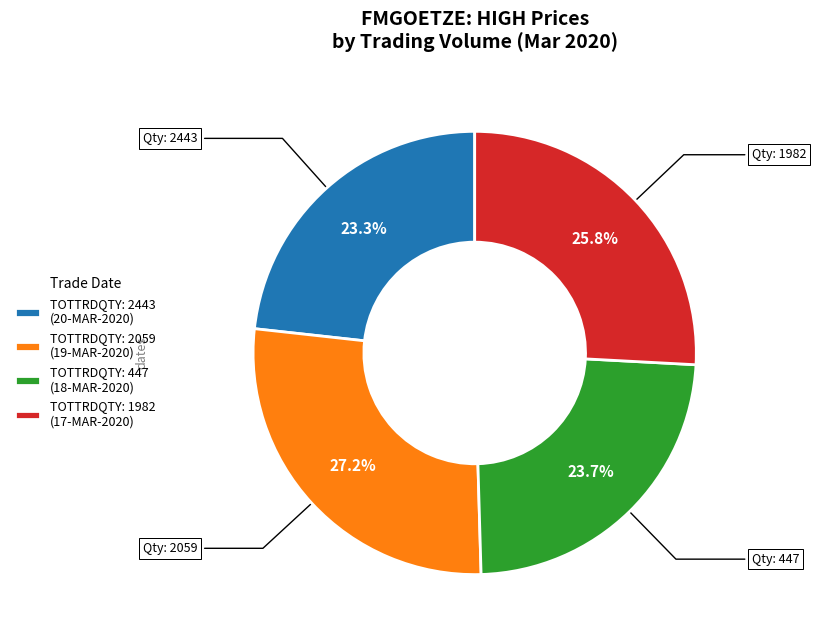

Between TOTTRDQTY: 2443 (20-MAR-2020) and TOTTRDQTY: 1982 (17-MAR-2020), which is larger?

TOTTRDQTY: 1982 (17-MAR-2020)